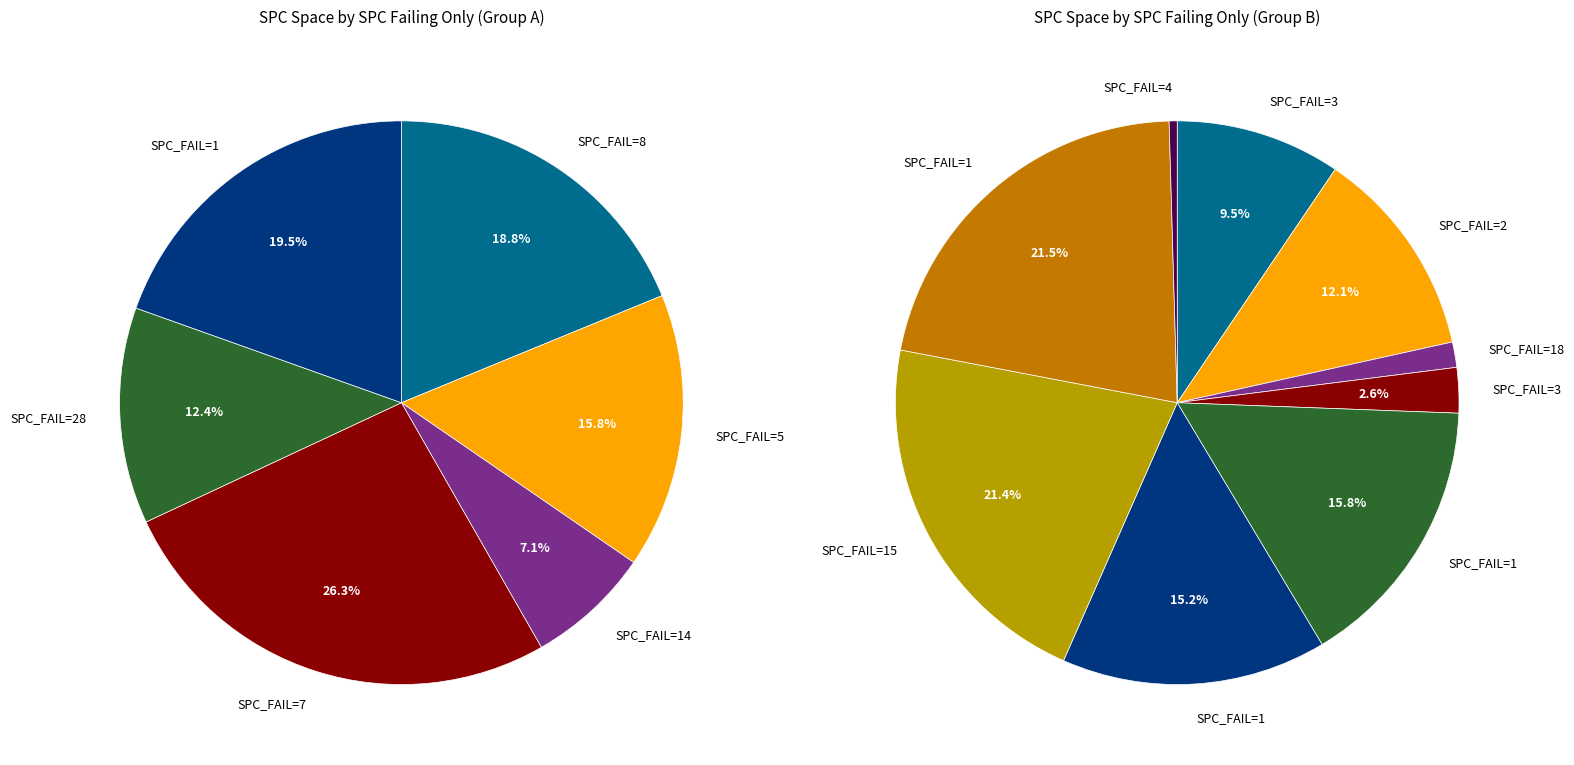

How many segments does this pie chart have?

15